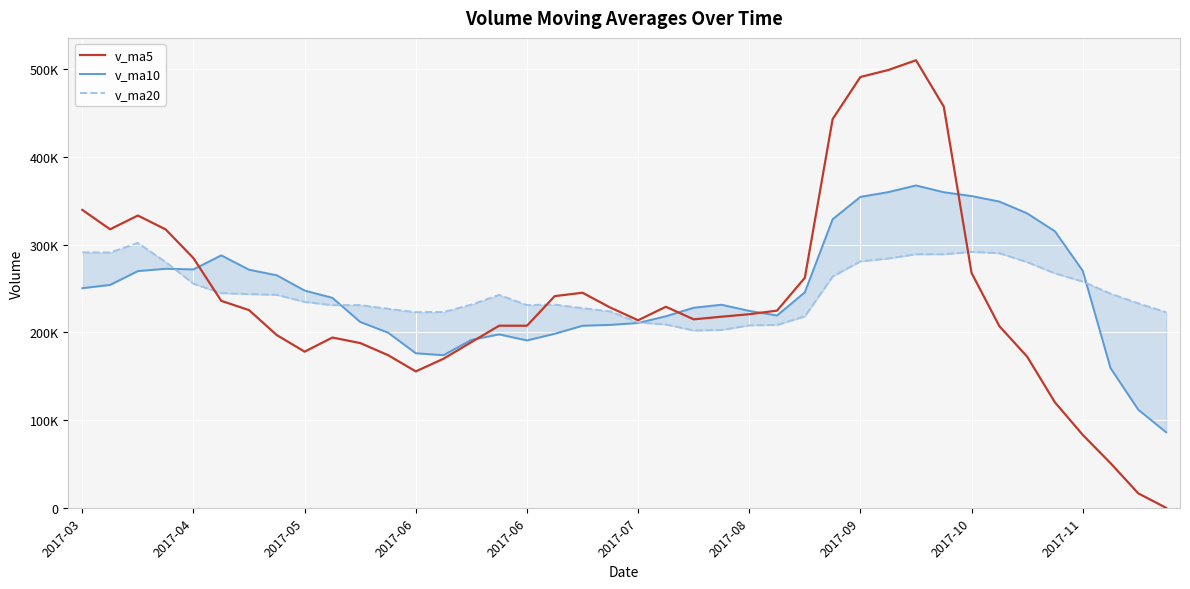

At which category does the chart reach its peak across all series?

30